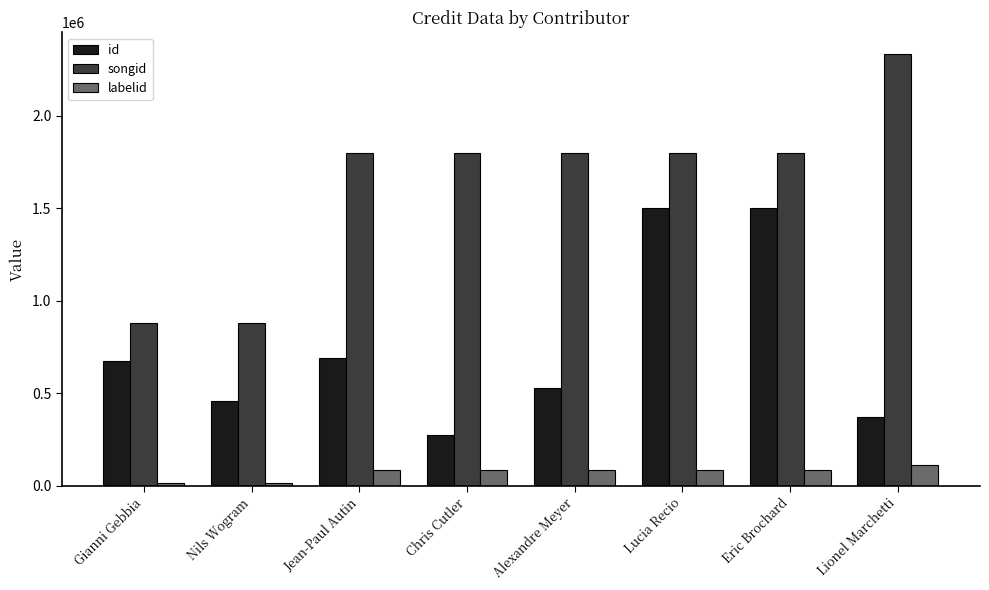

What is the average value of the id series?

750889